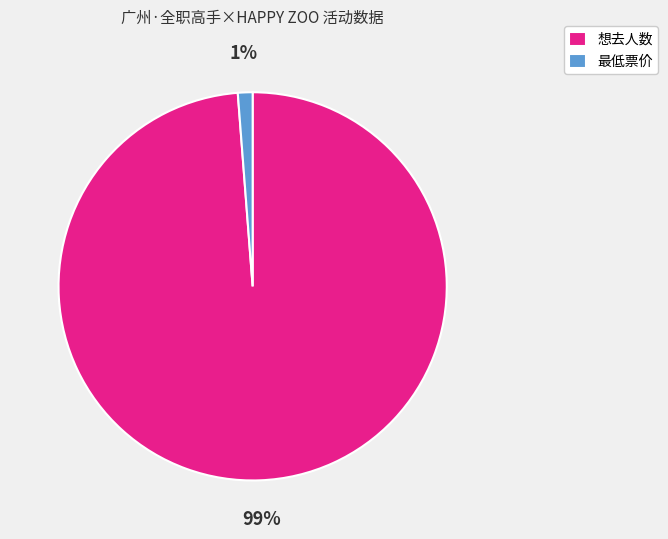

To the nearest percent, what is the combined percentage of 想去人数 and 最低票价?

100%